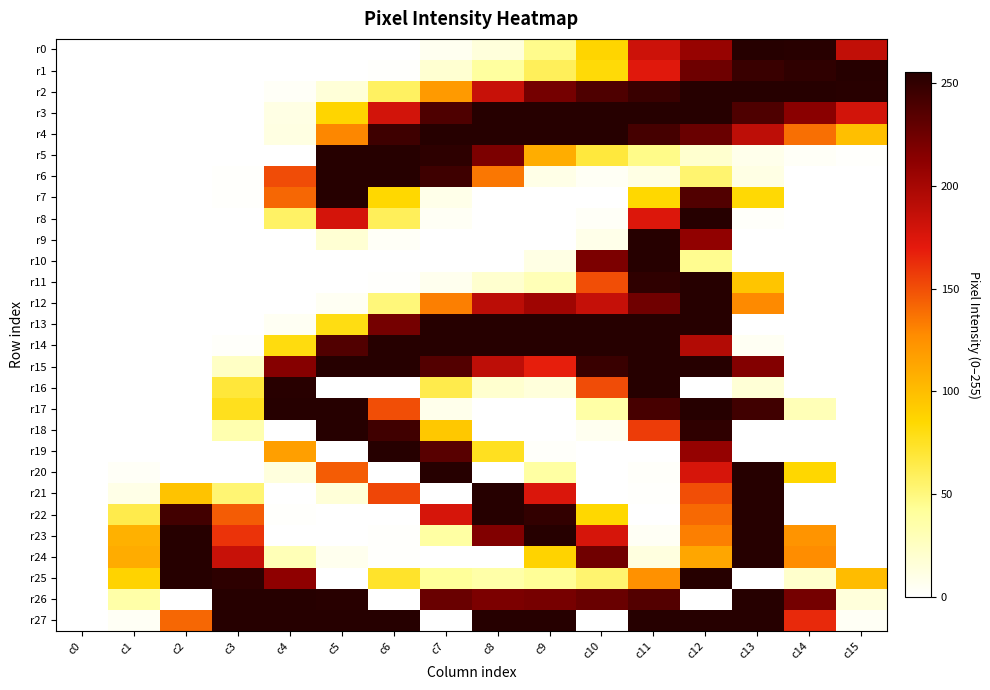

Reading right to left, what are all the values shown in this chart?

r0: c15=187	c14=254	c13=255	c12=207	c11=182	c10=87	c9=46	c8=15	c7=6	c6=0	c5=0	c4=0	c3=0	c2=0	c1=0	c0=0
r1: c15=255	c14=251	c13=247	c12=225	c11=172	c10=83	c9=60	c8=40	c7=19	c6=1	c5=0	c4=0	c3=0	c2=0	c1=0	c0=0
r2: c15=254	c14=255	c13=255	c12=255	c11=247	c10=238	c9=222	c8=184	c7=120	c6=58	c5=16	c4=3	c3=0	c2=0	c1=0	c0=0
r3: c15=179	c14=213	c13=238	c12=255	c11=255	c10=255	c9=255	c8=255	c7=238	c6=179	c5=87	c4=11	c3=0	c2=0	c1=0	c0=0
r4: c15=99	c14=138	c13=189	c12=227	c11=242	c10=255	c9=255	c8=255	c7=255	c6=245	c5=129	c4=12	c3=0	c2=0	c1=0	c0=0
r5: c15=1	c14=3	c13=8	c12=20	c11=47	c10=68	c9=109	c8=219	c7=252	c6=255	c5=255	c4=0	c3=0	c2=0	c1=0	c0=0
r6: c15=0	c14=0	c13=11	c12=54	c11=11	c10=4	c9=10	c8=135	c7=245	c6=255	c5=255	c4=151	c3=1	c2=0	c1=0	c0=0
r7: c15=0	c14=0	c13=84	c12=237	c11=85	c10=0	c9=0	c8=0	c7=9	c6=85	c5=255	c4=141	c3=1	c2=0	c1=0	c0=0
r8: c15=0	c14=0	c13=2	c12=255	c11=174	c10=3	c9=0	c8=0	c7=4	c6=60	c5=178	c4=57	c3=0	c2=0	c1=0	c0=0
r9: c15=0	c14=0	c13=0	c12=210	c11=255	c10=9	c9=0	c8=0	c7=0	c6=3	c5=18	c4=0	c3=0	c2=0	c1=0	c0=0
r10: c15=0	c14=0	c13=0	c12=45	c11=255	c10=219	c9=11	c8=0	c7=0	c6=0	c5=0	c4=0	c3=0	c2=0	c1=0	c0=0
r11: c15=0	c14=0	c13=96	c12=255	c11=251	c10=150	c9=30	c8=20	c7=7	c6=1	c5=0	c4=0	c3=0	c2=0	c1=0	c0=0
r12: c15=0	c14=0	c13=128	c12=255	c11=224	c10=185	c9=203	c8=190	c7=132	c6=51	c5=5	c4=0	c3=0	c2=0	c1=0	c0=0
r13: c15=0	c14=0	c13=0	c12=255	c11=255	c10=255	c9=255	c8=255	c7=255	c6=222	c5=80	c4=5	c3=0	c2=0	c1=0	c0=0
r14: c15=0	c14=0	c13=5	c12=194	c11=255	c10=255	c9=255	c8=255	c7=255	c6=255	c5=237	c4=81	c3=2	c2=0	c1=0	c0=0
r15: c15=0	c14=0	c13=216	c12=255	c11=255	c10=247	c9=168	c8=189	c7=236	c6=255	c5=255	c4=215	c3=24	c2=0	c1=0	c0=0
r16: c15=0	c14=0	c13=17	c12=0	c11=255	c10=151	c9=15	c8=20	c7=64	c6=0	c5=0	c4=254	c3=69	c2=0	c1=0	c0=0
r17: c15=0	c14=30	c13=244	c12=255	c11=241	c10=37	c9=0	c8=0	c7=8	c6=150	c5=255	c4=255	c3=77	c2=0	c1=0	c0=0
r18: c15=0	c14=0	c13=0	c12=251	c11=157	c10=6	c9=0	c8=0	c7=94	c6=244	c5=255	c4=0	c3=33	c2=0	c1=0	c0=0
r19: c15=0	c14=0	c13=0	c12=208	c11=0	c10=0	c9=2	c8=76	c7=234	c6=255	c5=0	c4=117	c3=0	c2=0	c1=0	c0=0
r20: c15=0	c14=86	c13=255	c12=177	c11=2	c10=0	c9=38	c8=0	c7=255	c6=0	c5=145	c4=14	c3=0	c2=0	c1=3	c0=0
r21: c15=0	c14=0	c13=255	c12=150	c11=1	c10=0	c9=175	c8=255	c7=0	c6=153	c5=16	c4=0	c3=53	c2=97	c1=10	c0=0
r22: c15=0	c14=0	c13=255	c12=140	c11=0	c10=85	c9=250	c8=255	c7=177	c6=0	c5=0	c4=1	c3=145	c2=243	c1=64	c0=0
r23: c15=0	c14=123	c13=255	c12=132	c11=4	c10=177	c9=255	c8=217	c7=38	c6=1	c5=0	c4=0	c3=160	c2=255	c1=107	c0=0
r24: c15=0	c14=127	c13=255	c12=113	c11=13	c10=224	c9=88	c8=0	c7=0	c6=1	c5=7	c4=30	c3=184	c2=255	c1=110	c0=0
r25: c15=101	c14=21	c13=0	c12=255	c11=125	c10=54	c9=43	c8=36	c7=42	c6=73	c5=0	c4=211	c3=252	c2=255	c1=88	c0=0
r26: c15=15	c14=222	c13=255	c12=0	c11=236	c10=227	c9=221	c8=219	c7=227	c6=0	c5=254	c4=255	c3=255	c2=0	c1=36	c0=0
r27: c15=4	c14=164	c13=255	c12=255	c11=255	c10=0	c9=255	c8=255	c7=0	c6=255	c5=255	c4=255	c3=255	c2=141	c1=4	c0=0